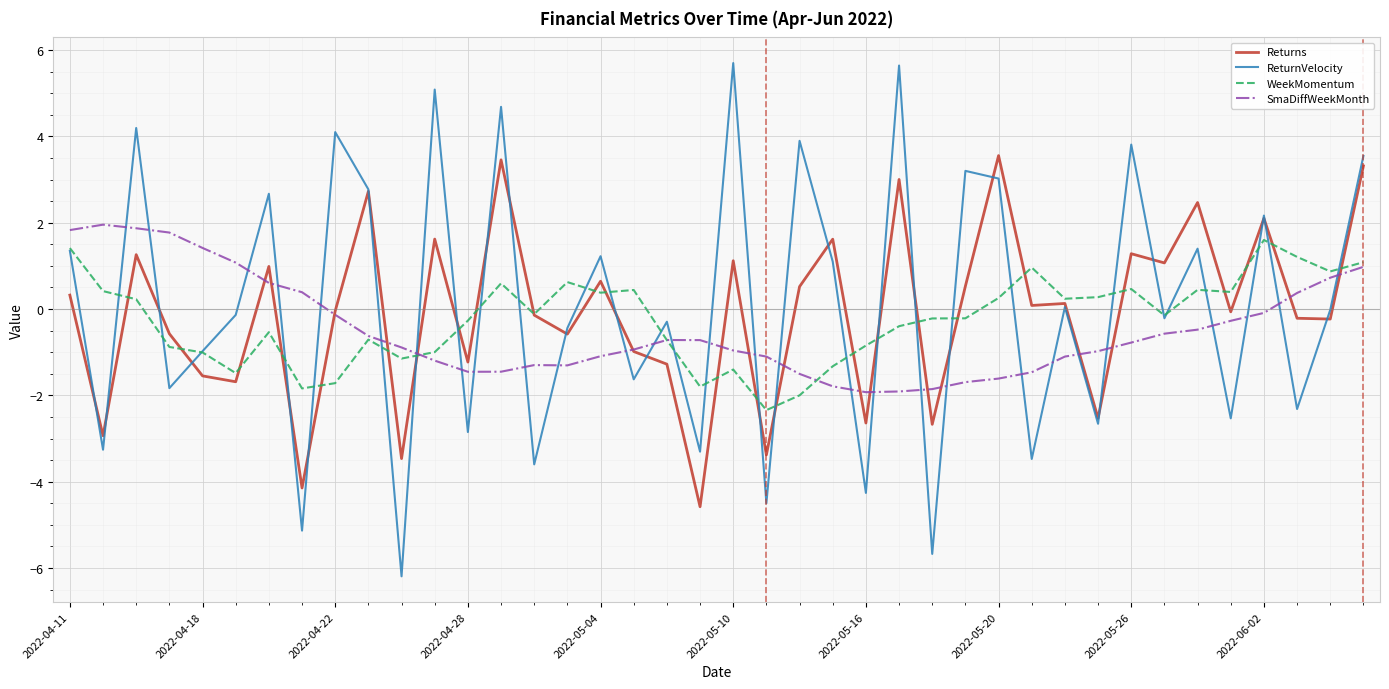

What is the minimum value shown in the chart?

-6.2